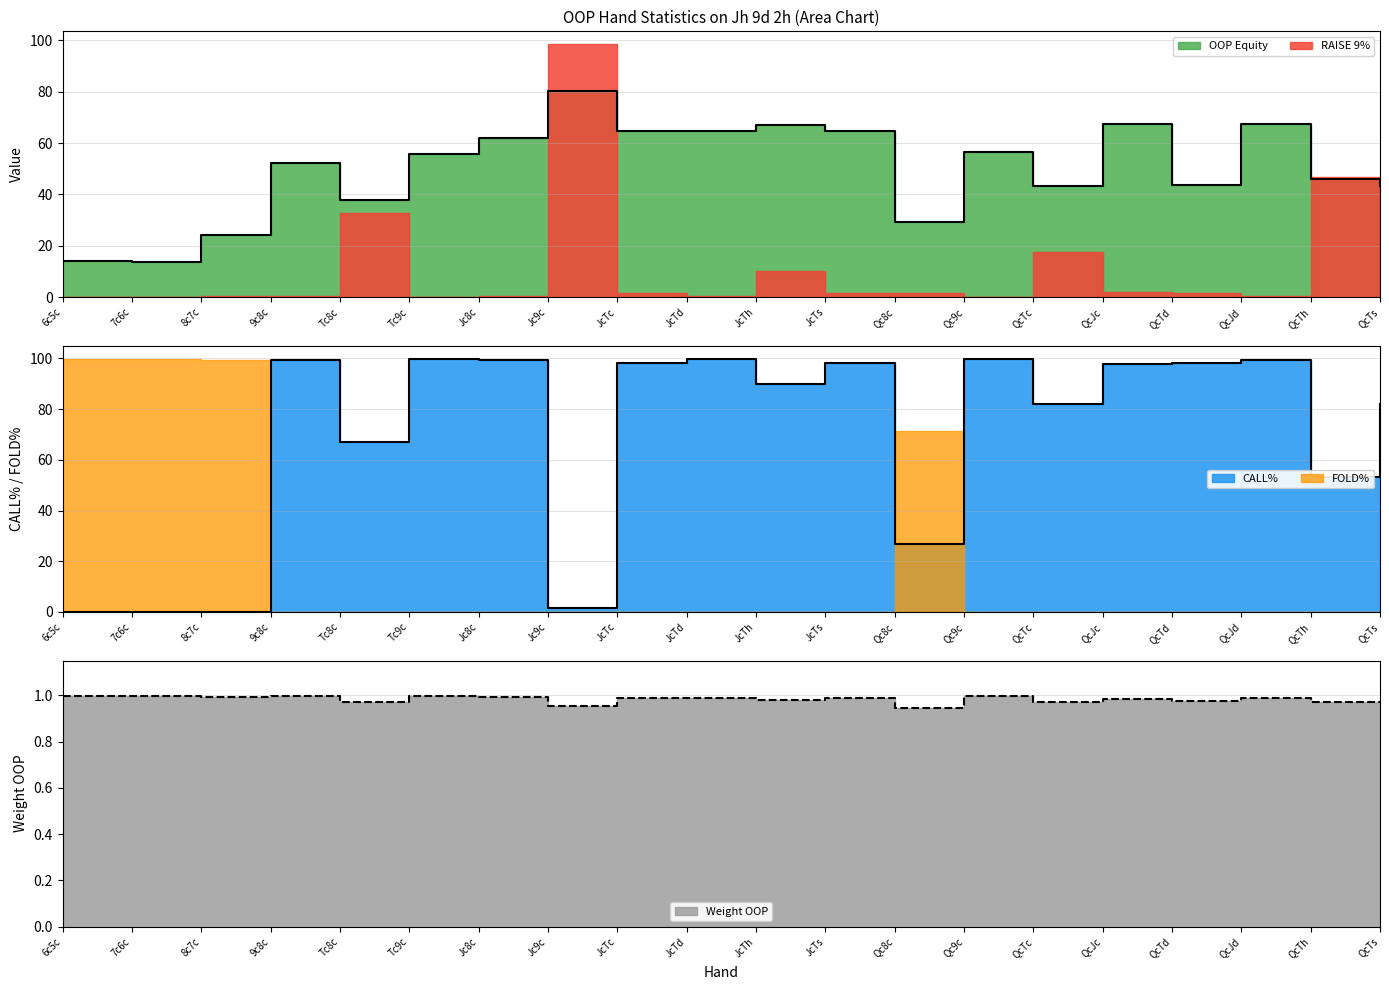

In OOP Equity, how many points are higher than both neighbors (excluding endpoints)?

6